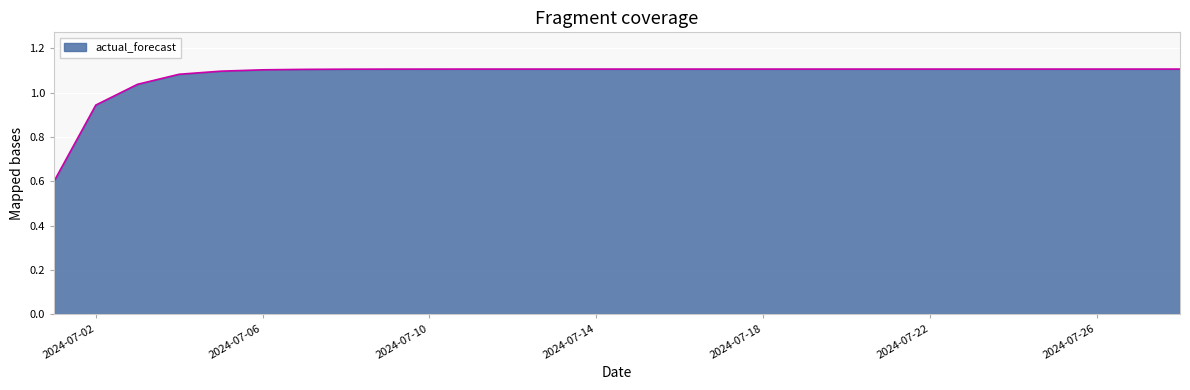

Does the chart have visible grid lines?

Yes